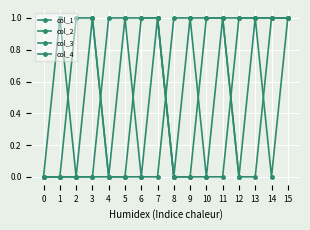

How many lines are shown in the chart?

4